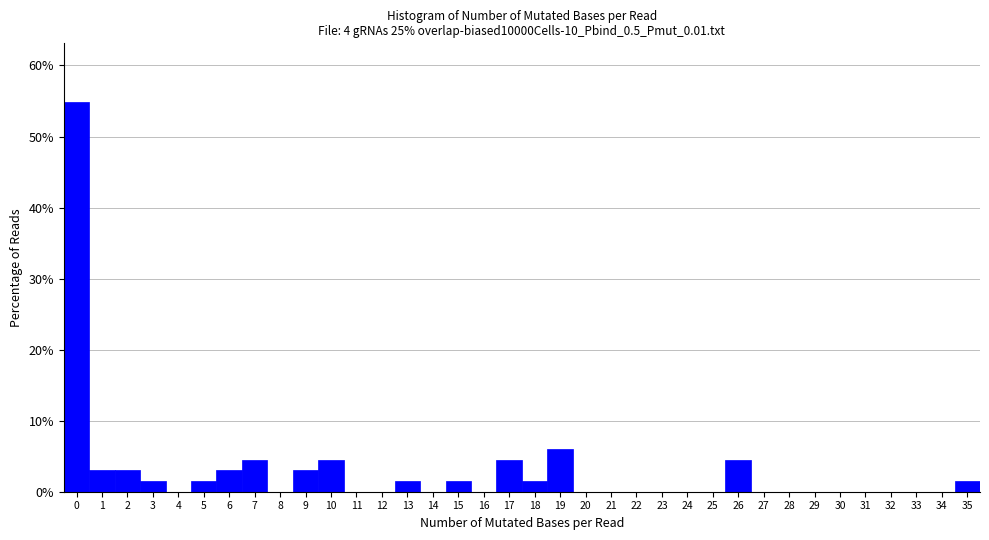

What is the height of the bar covering 12.5 to 13.5 on the x-axis? The values are not printed on the chart, so give them approximately, as read against the axis.

2